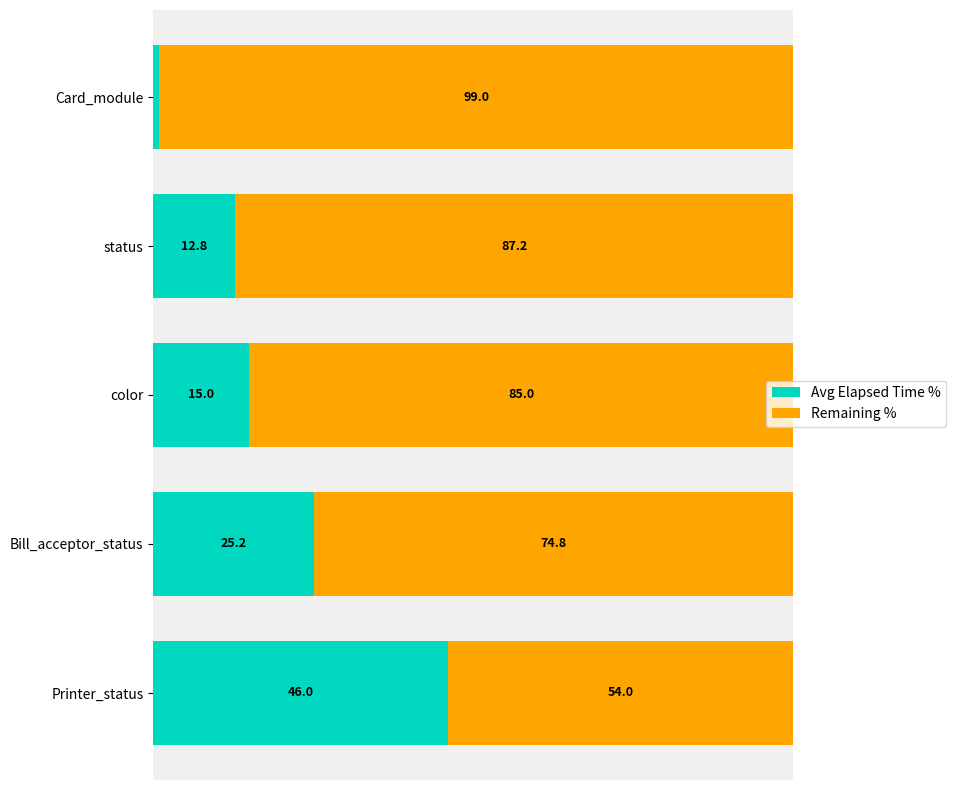

At which label does Avg Elapsed Time % reach its minimum?

Card_module